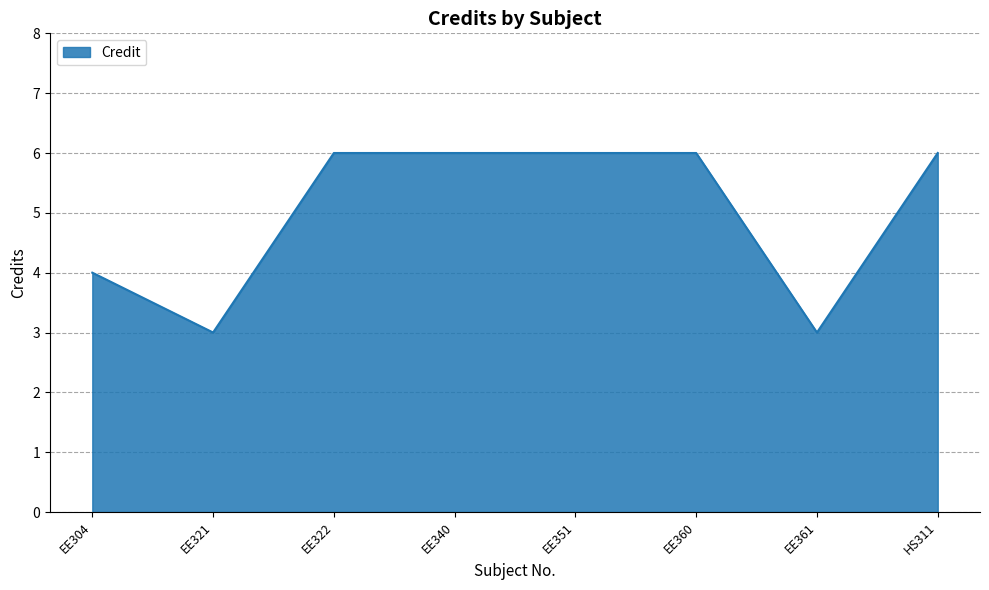

What position from the left is EE361?

7